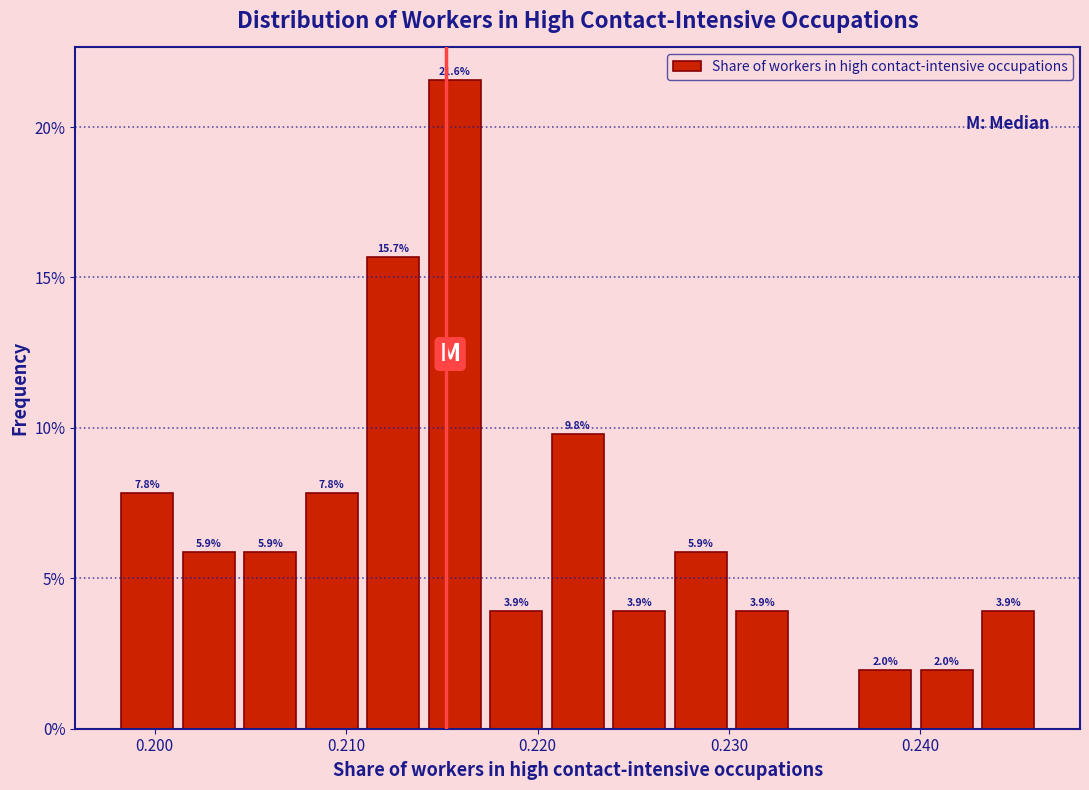

Read against the x-axis, roughly where is the centre of the tallest bar?

0.216